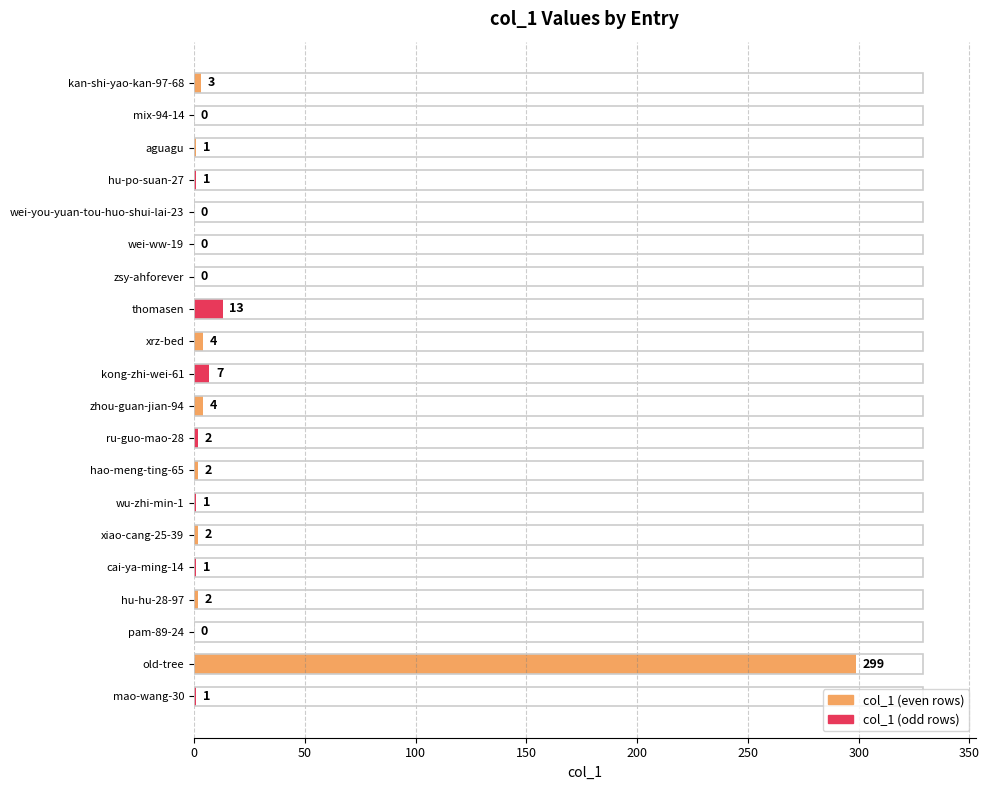

What is the sum of the values at kan-shi-yao-kan-97-68 and mix-94-14?

3